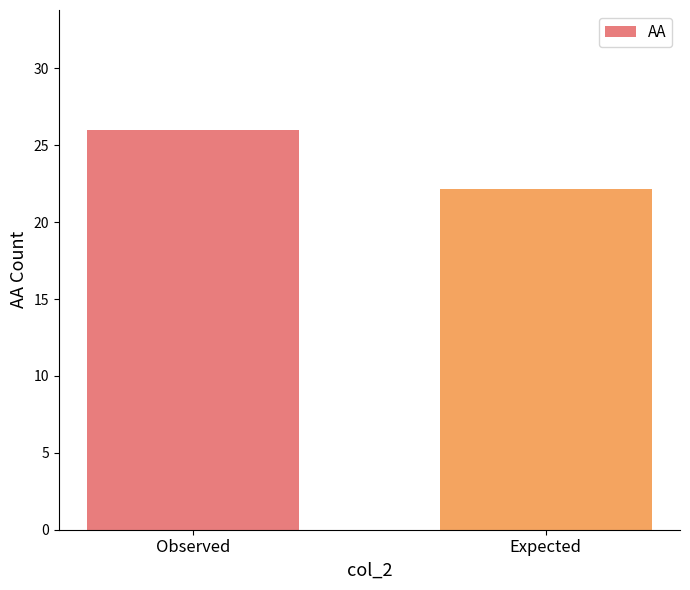

Rank the categories by value from highest to lowest.

Observed, Expected